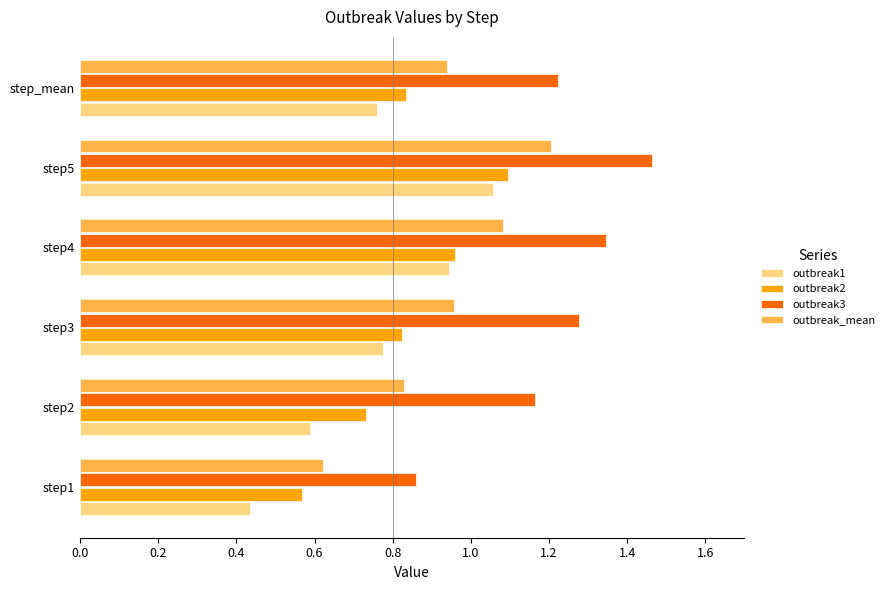

The value of outbreak3 at step_mean is 1.2. True or false?

True